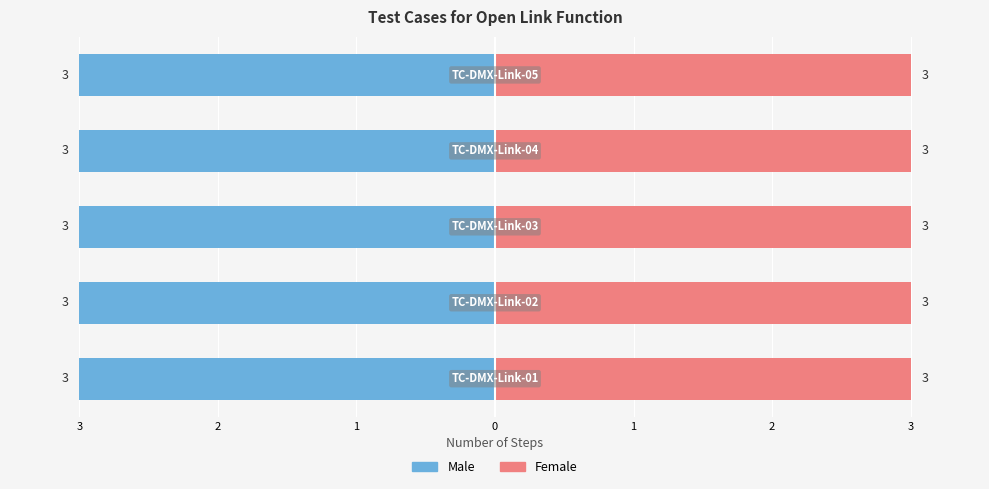

Which series has the largest range (max minus min)?

Male